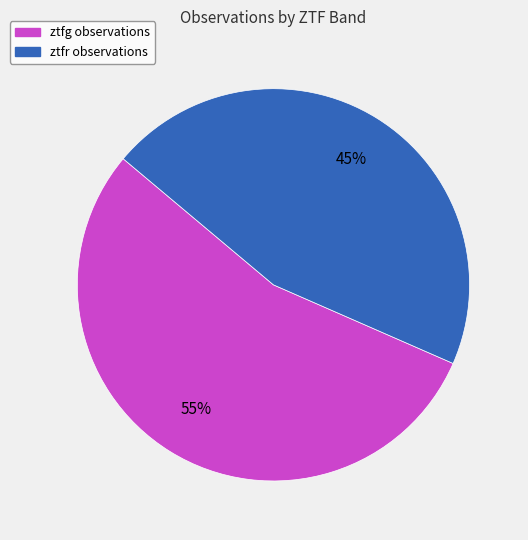

Is the sum of ztfg and ztfr greater than half?

Yes